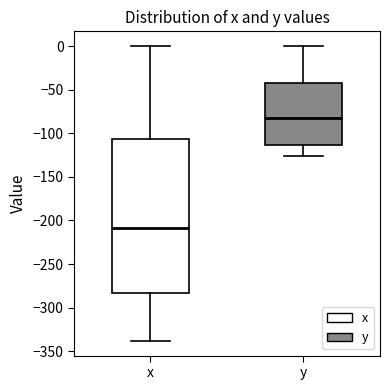

Reading left to right, transcribe this box plot: for each box, give where its median line is, the range the box spans, and where its two whiskers end, as read against the y-axis. The values are not printed on the chart, so give them approximately, as read against the axis.

x: median -210, box -285 to -105, whiskers -340 to 0
y: median -80, box -115 to -40, whiskers -125 to 0